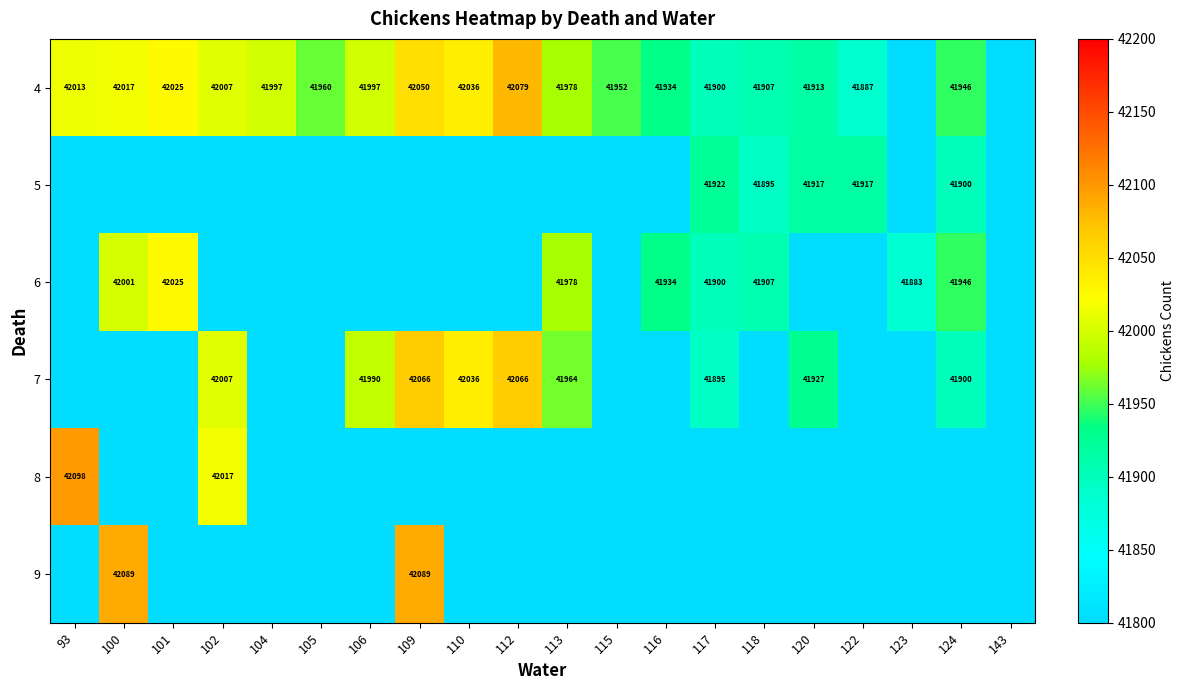

The value of 7 at 113 is 27965. True or false?

False